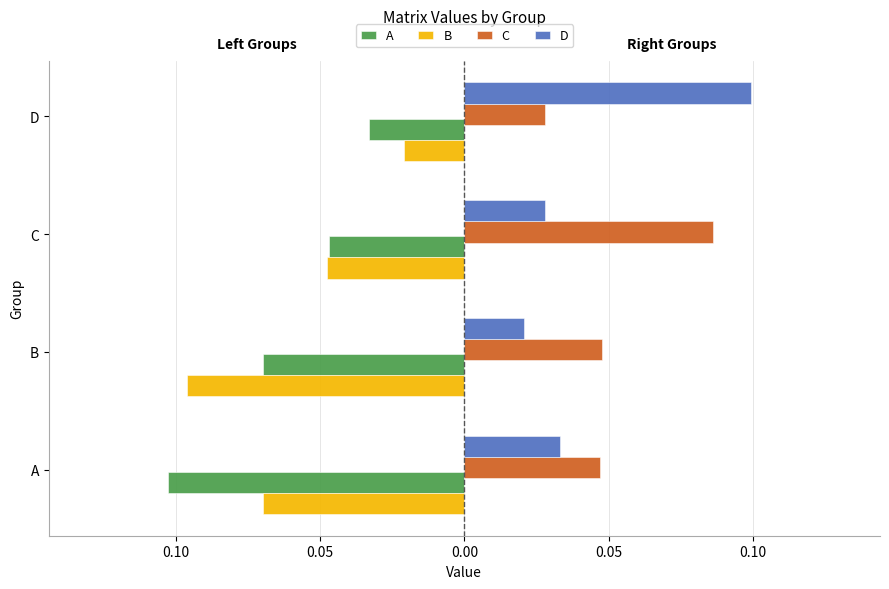

What are all the series names shown in the legend?

A, B, C, D